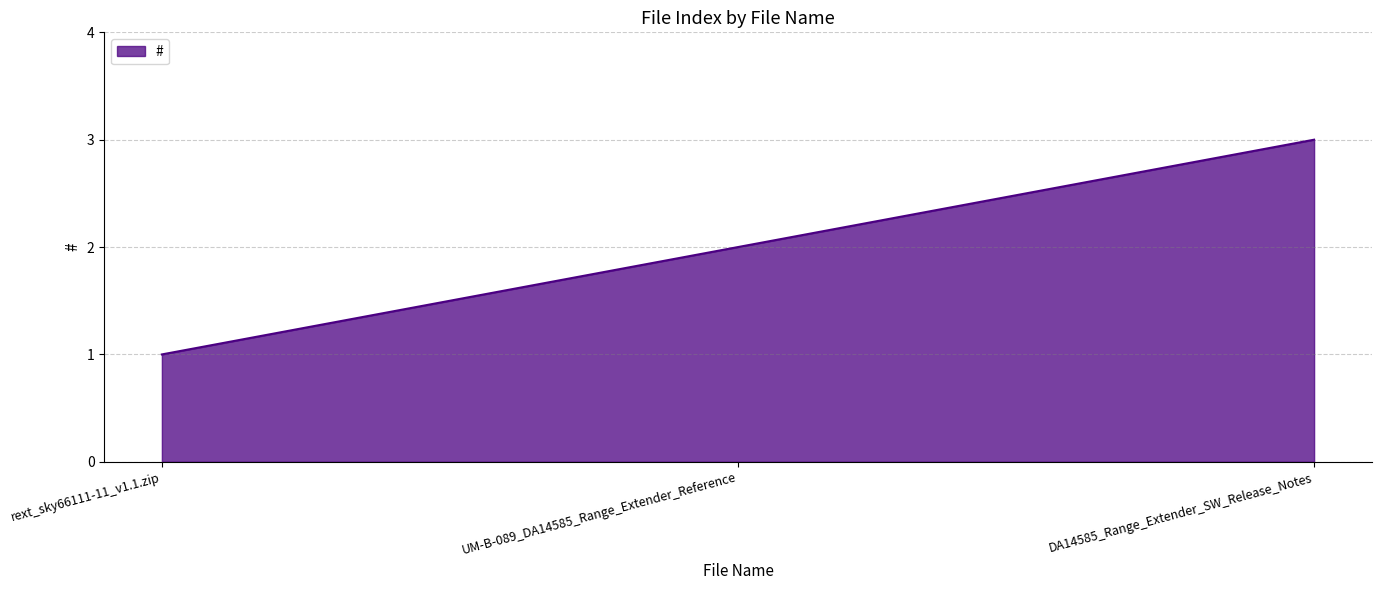

At which label is the value closest to 2?

UM-B-089_DA14585_Range_Extender_Reference